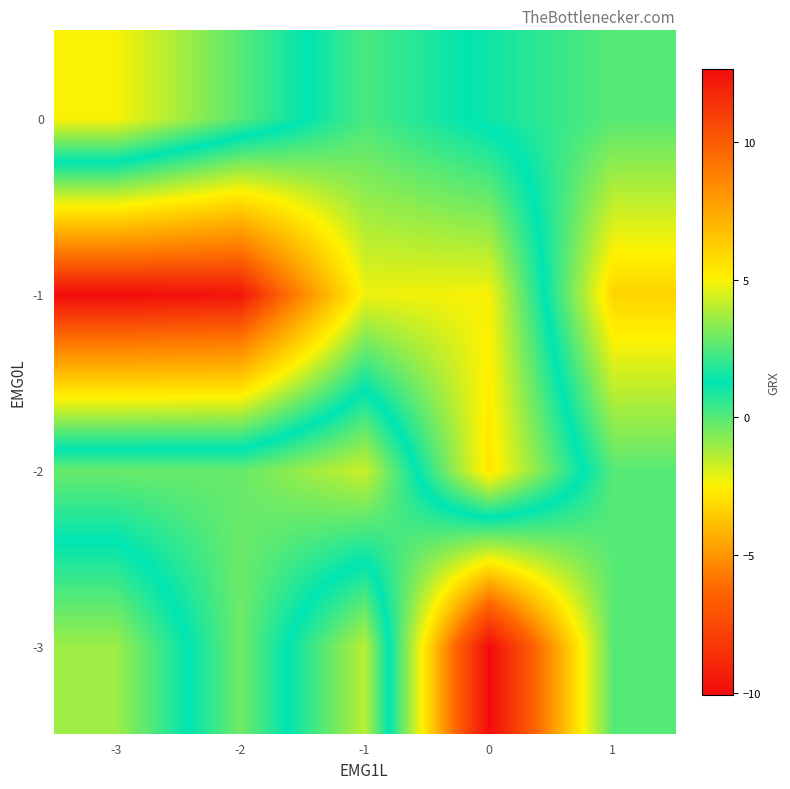

What is the minimum value shown in the chart?

-10.1